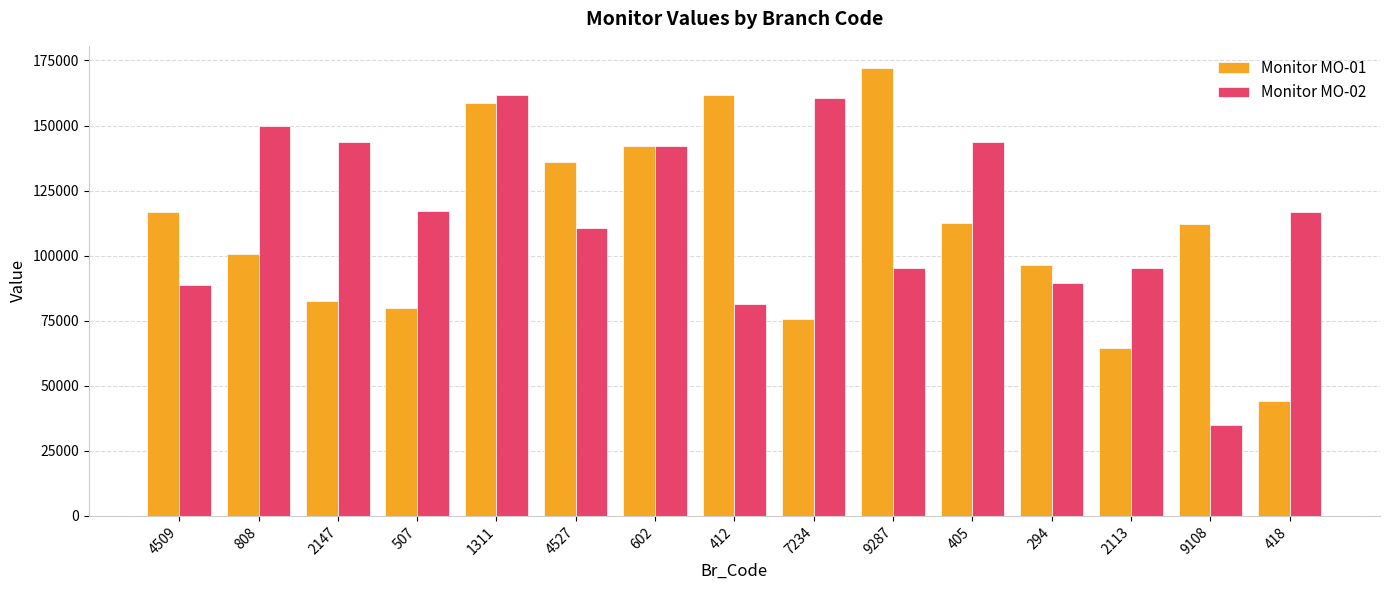

What is the maximum value shown in the chart?

172020